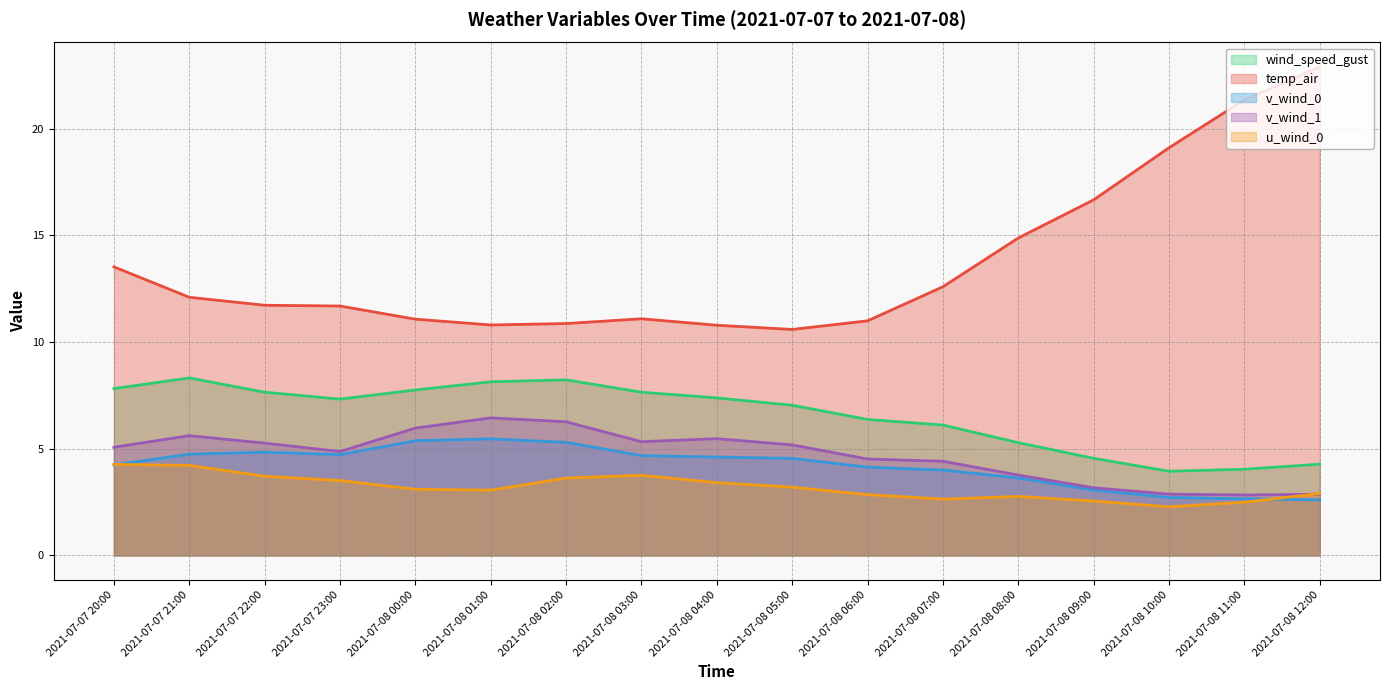

What is the sum of all temp_air values?

232.8